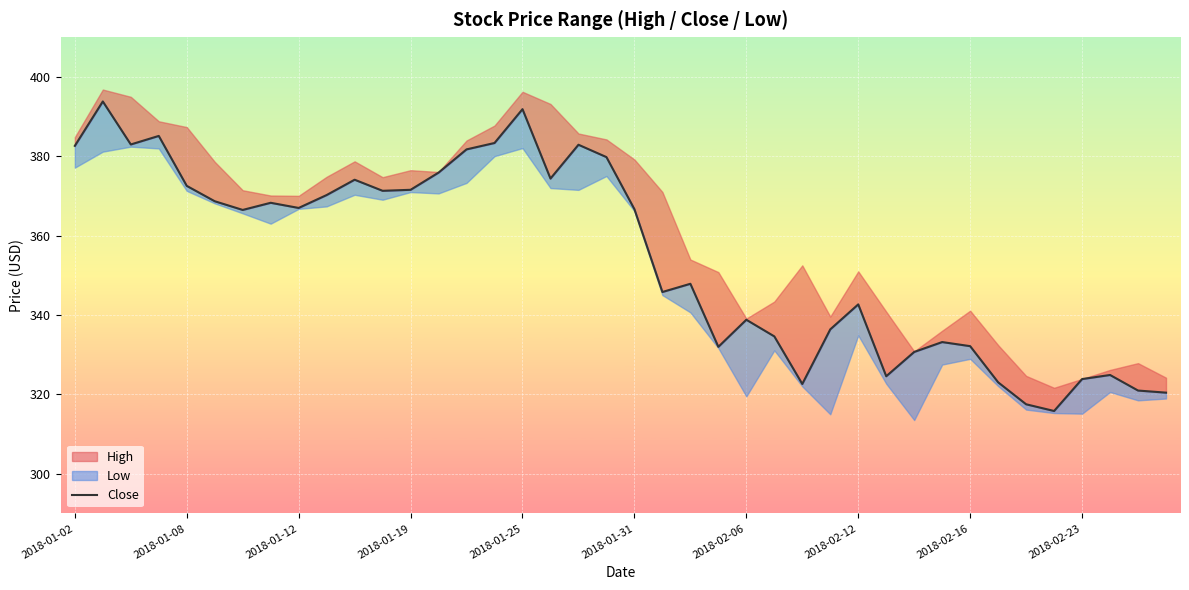

What is the ratio of the value at 14 to the value at 23?

1.1